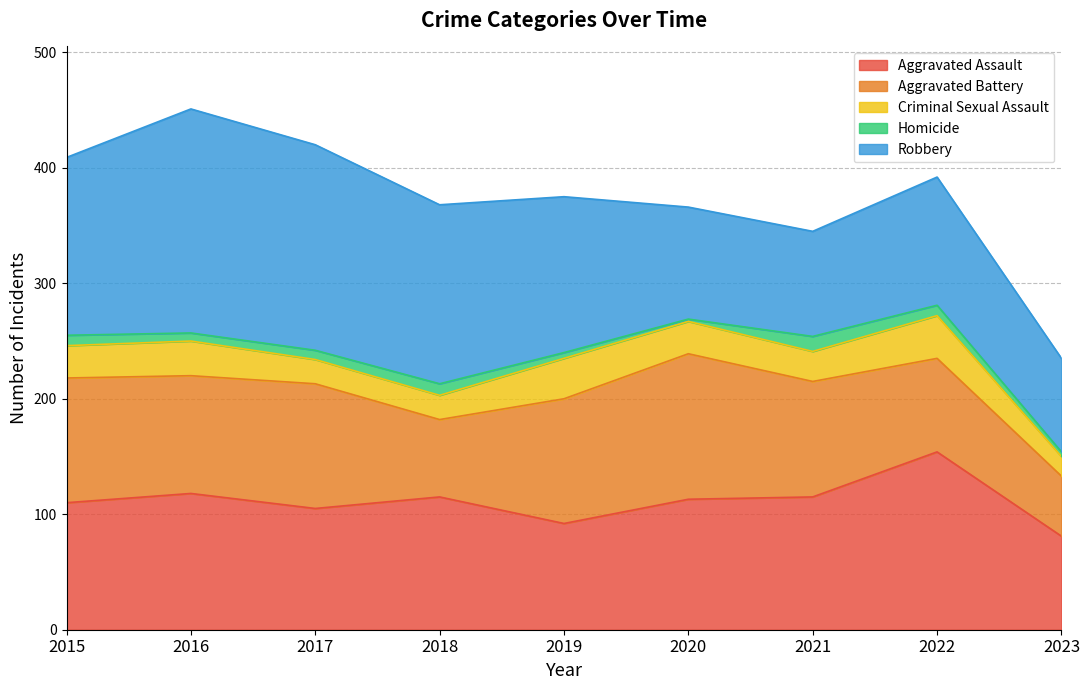

What is the total value across all series at 2020?

366